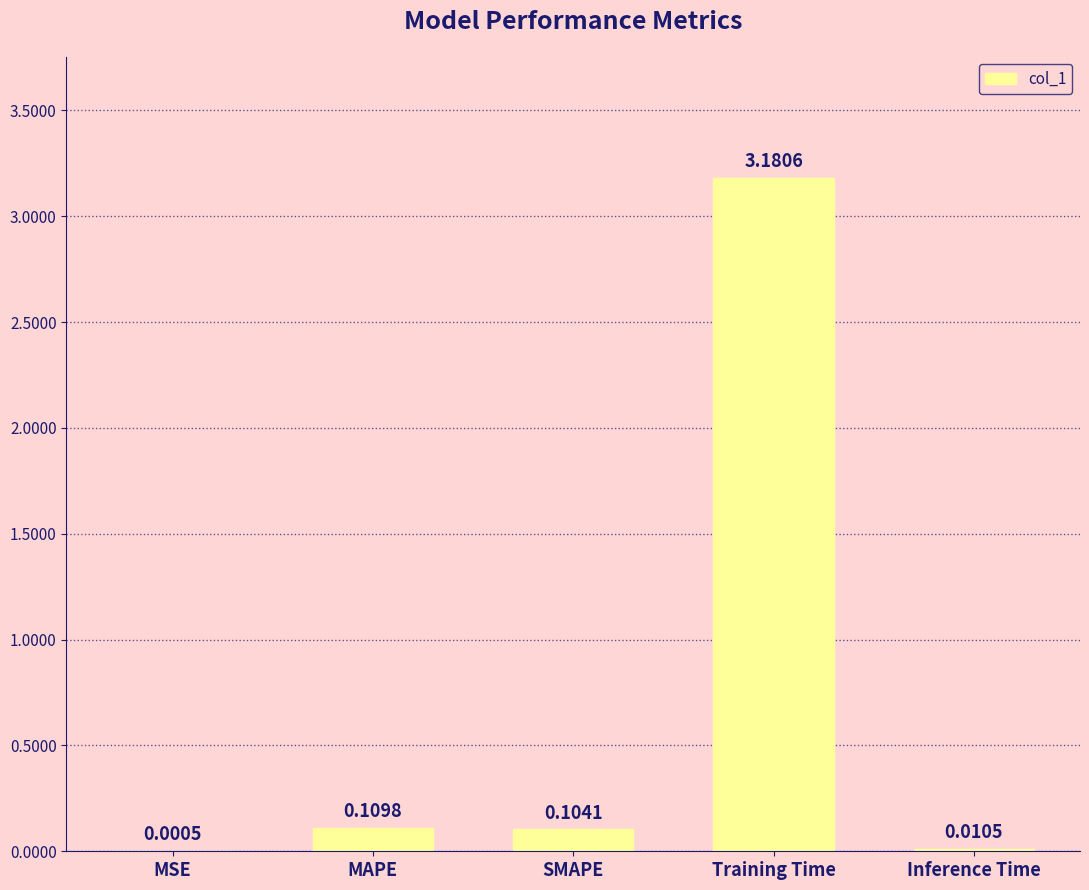

What is the sum of all values?

3.4